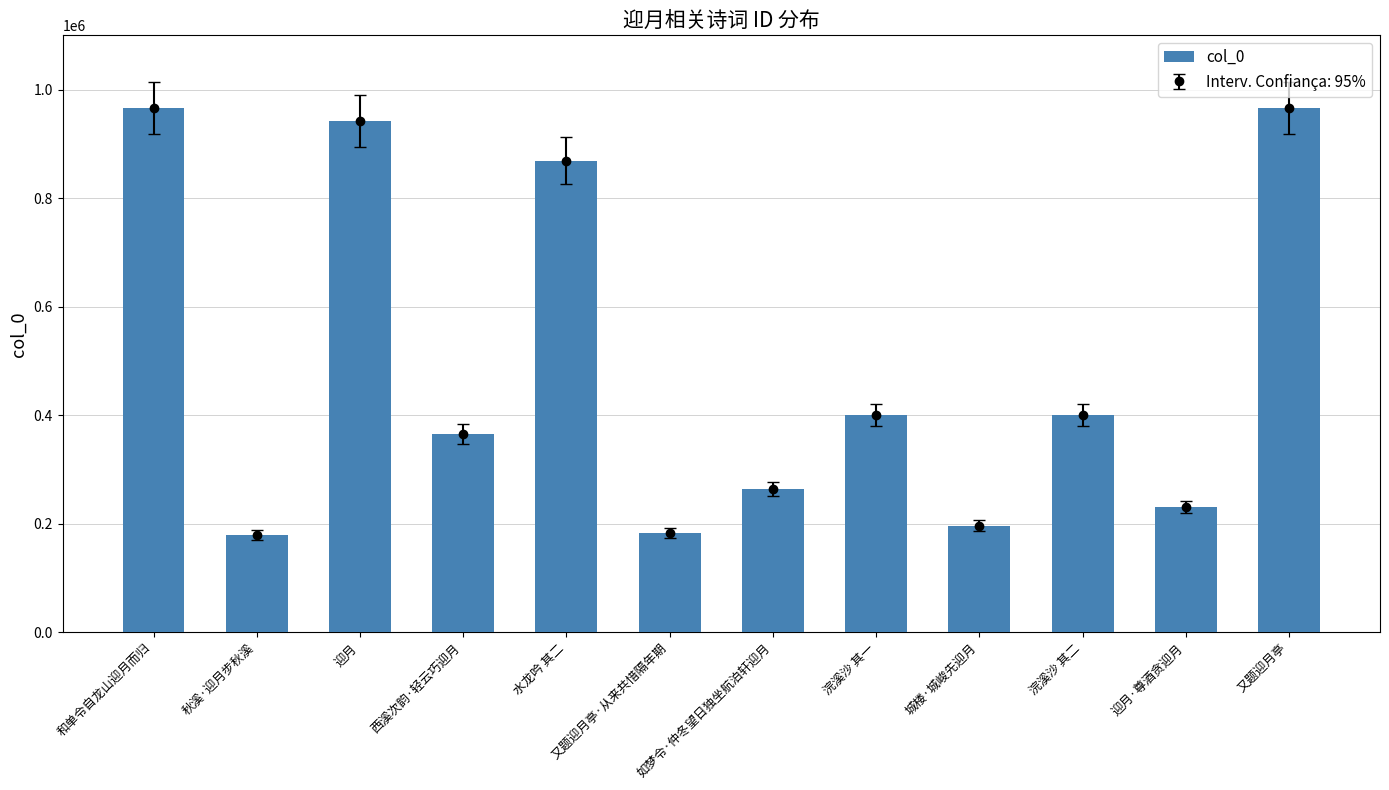

What is the change in value from 迎月 to 城楼·城峻先迎月?

-745858